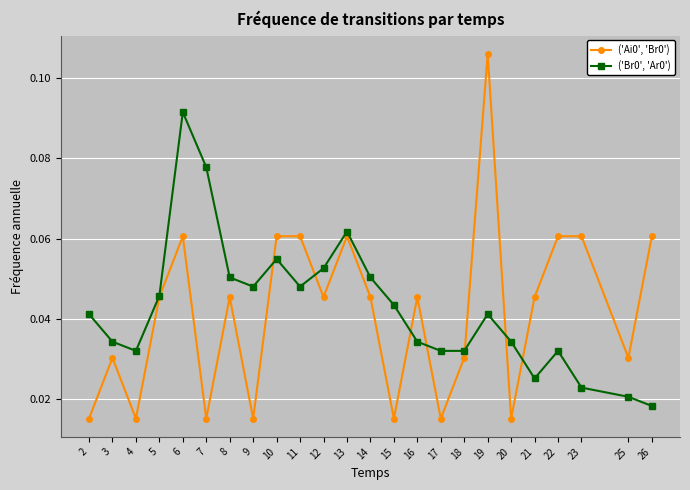

Count the number of categories in the chart.

24